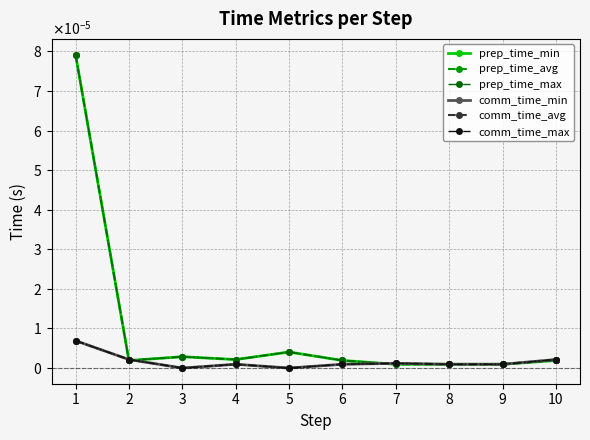

Does the chart have visible grid lines?

Yes